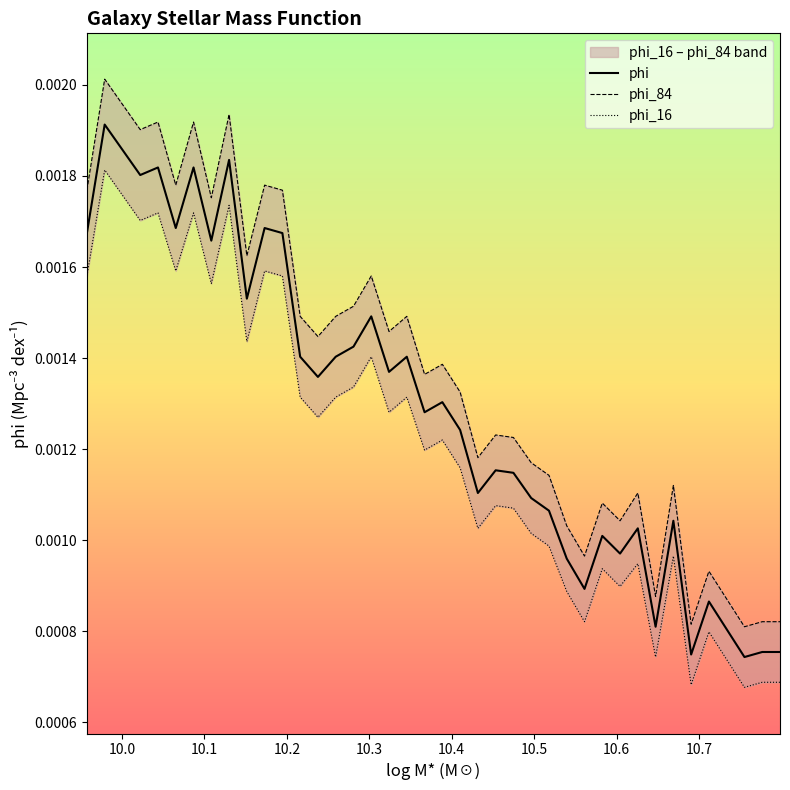

What are all the series names shown in the legend?

phi, phi_84, phi_16